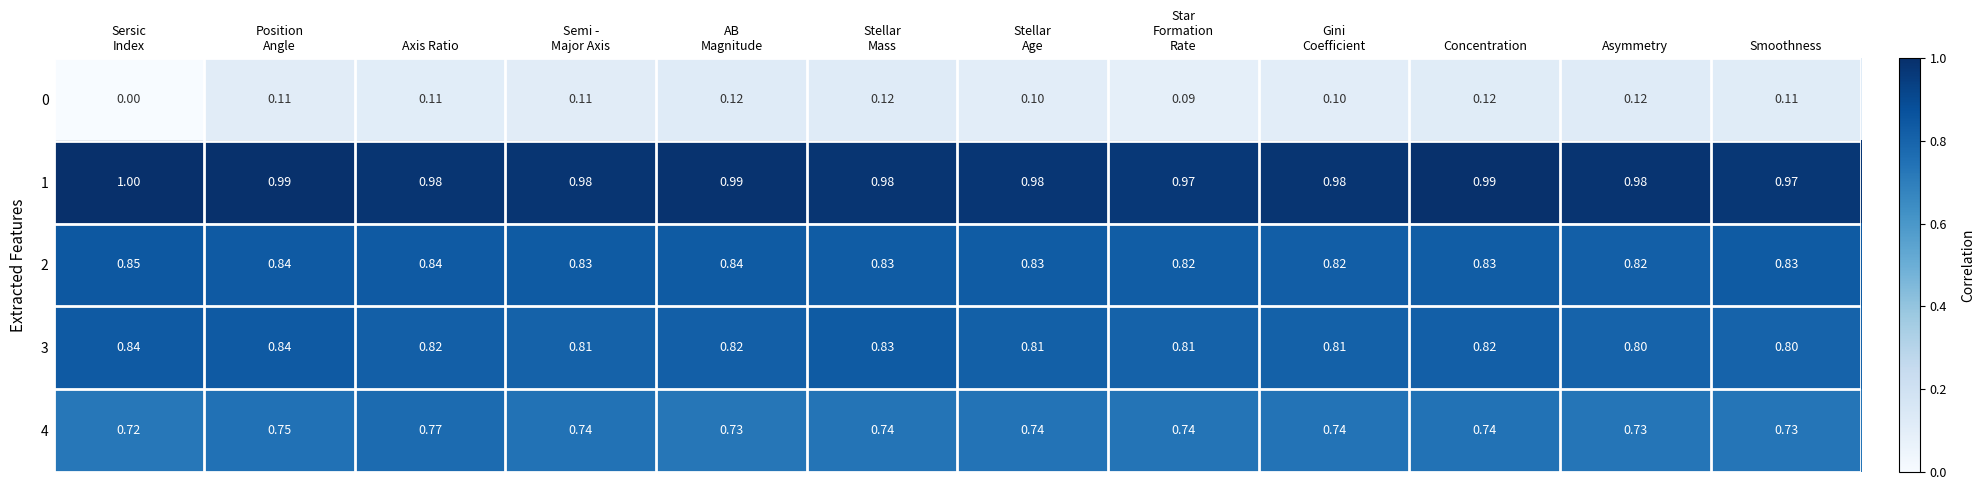

Rank the series at AB
Magnitude from highest to lowest value.

1, 2, 3, 4, 0